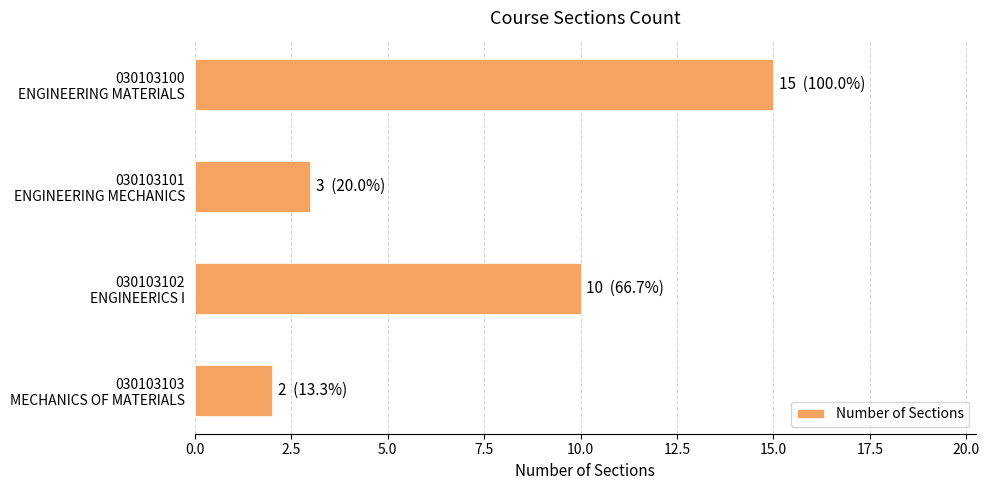

What is the sum of all values?

30